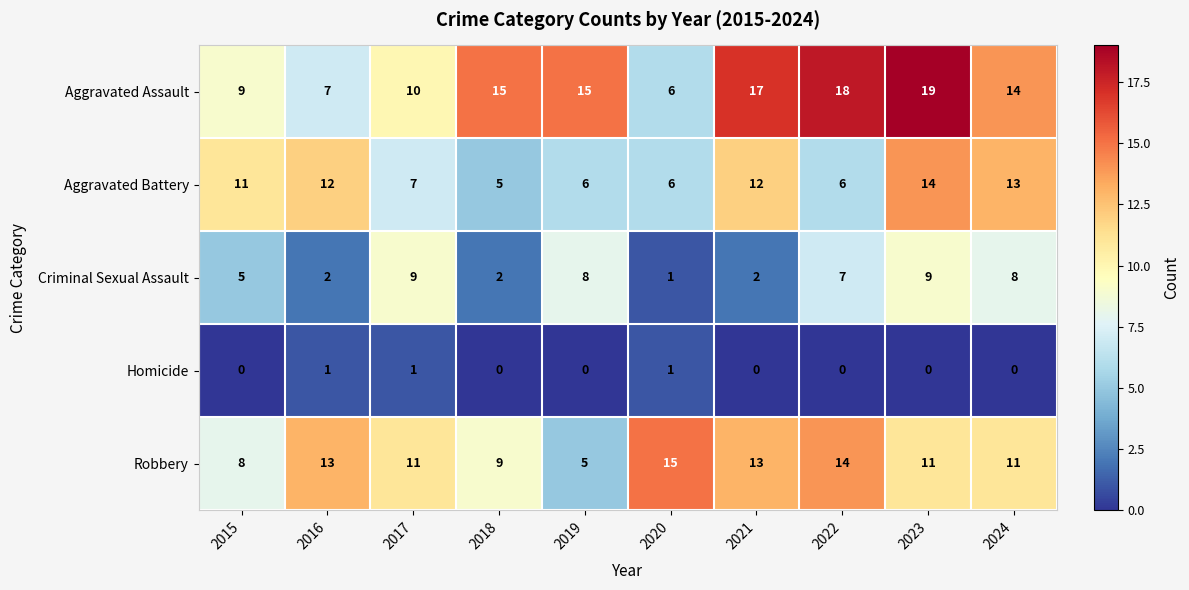

Which series has the widest spread of values?

Aggravated Assault